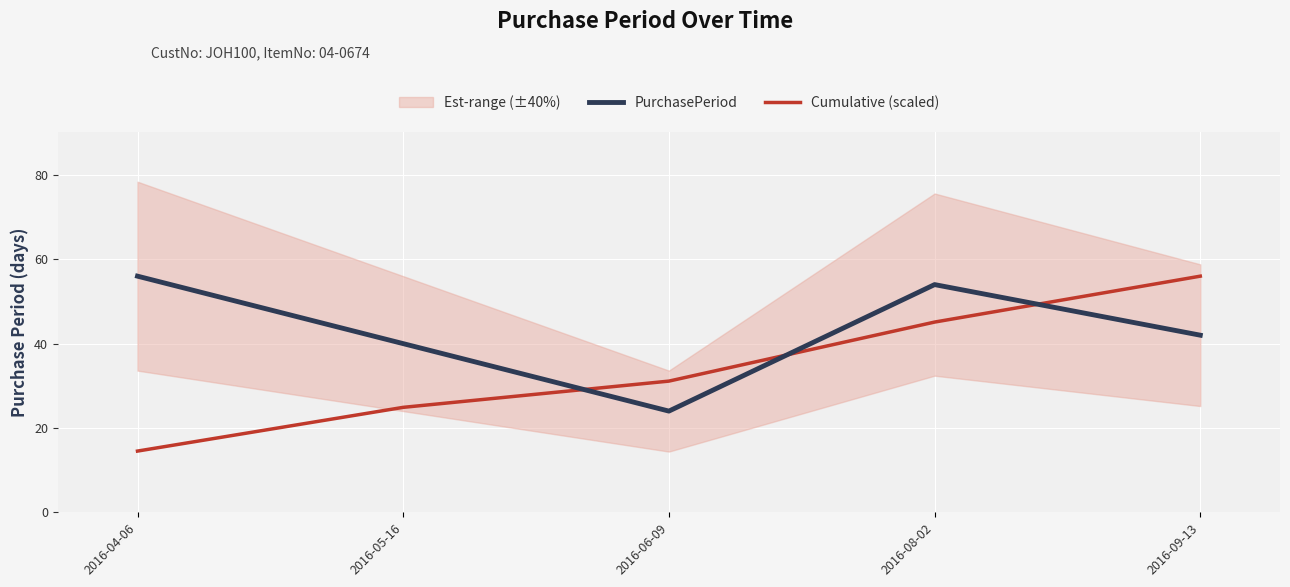

What is the difference between the highest and lowest values at 2016-04-06?

41.5